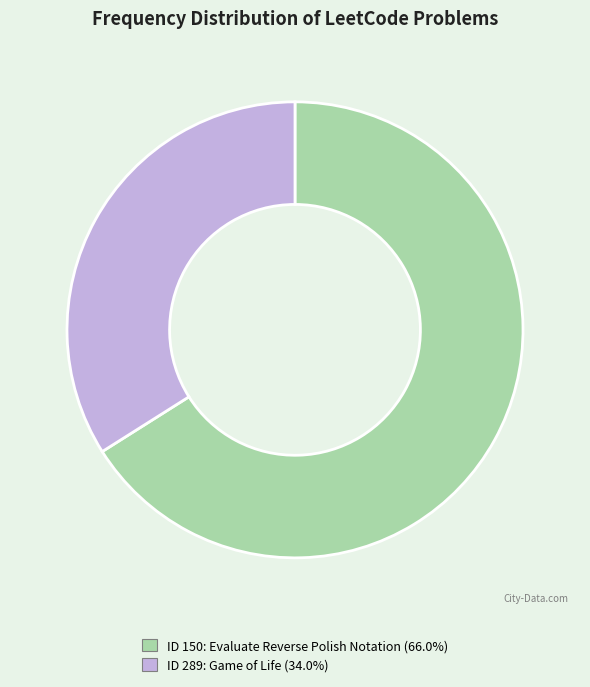

Count the number of slices in the pie.

2